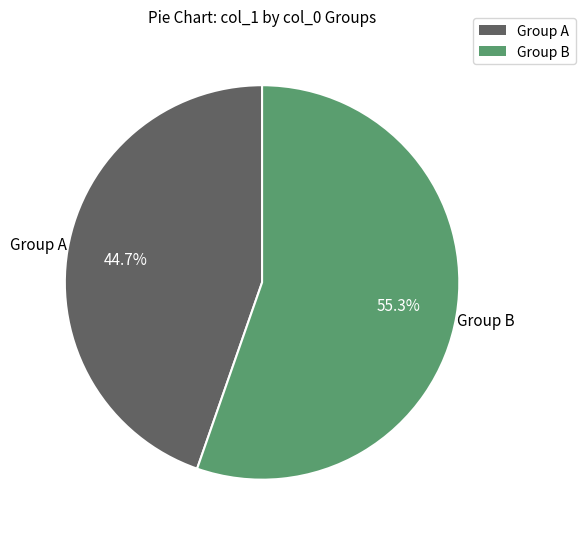

Does any single category account for the majority?

Yes